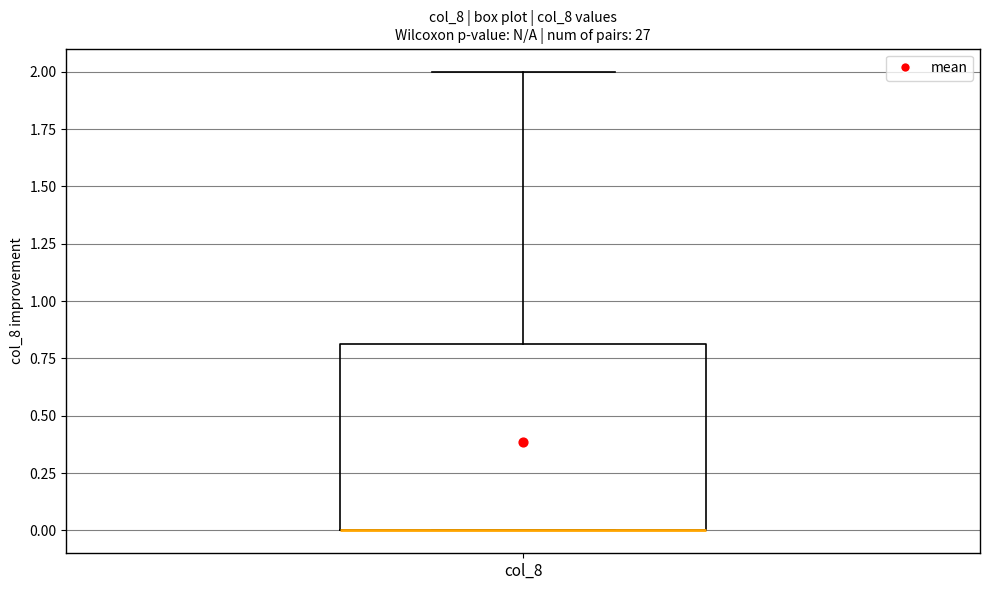

Where is the upper edge of the box for col_8 on the y-axis? The values are not printed on the chart, so give them approximately, as read against the axis.

0.8